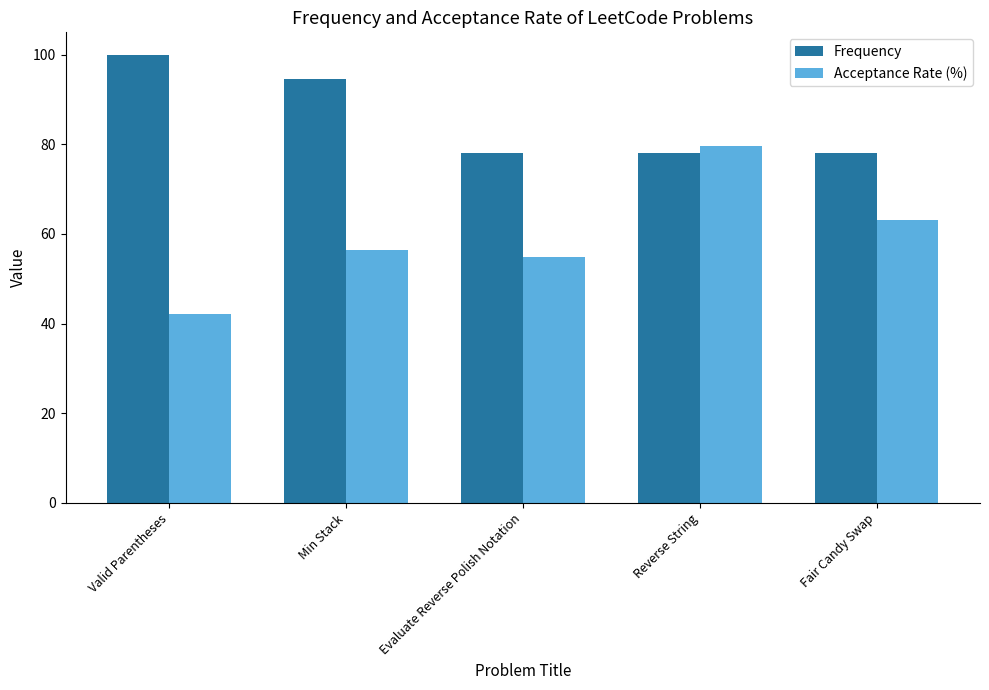

What is the spread (max minus min) of values at Evaluate Reverse Polish Notation?

23.2